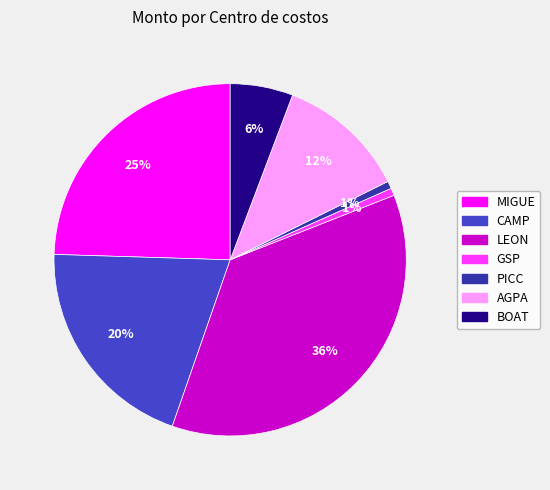

The LEON slice represents 50% of the pie. True or false?

False